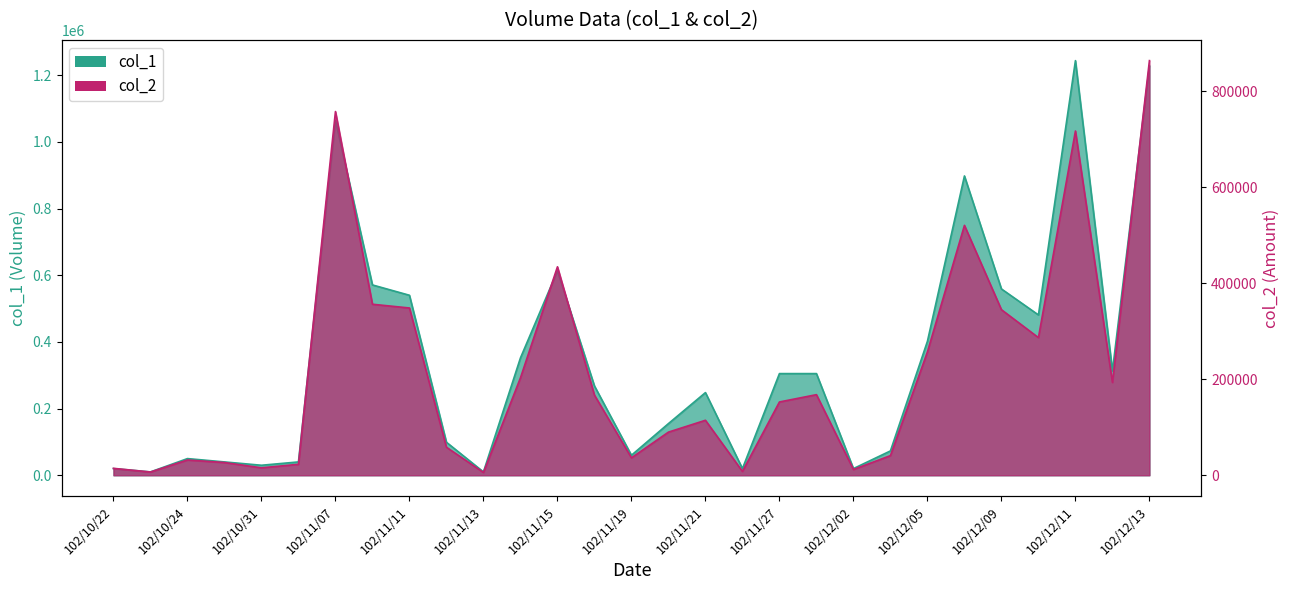

What is the average value of the col_2 series?

215752